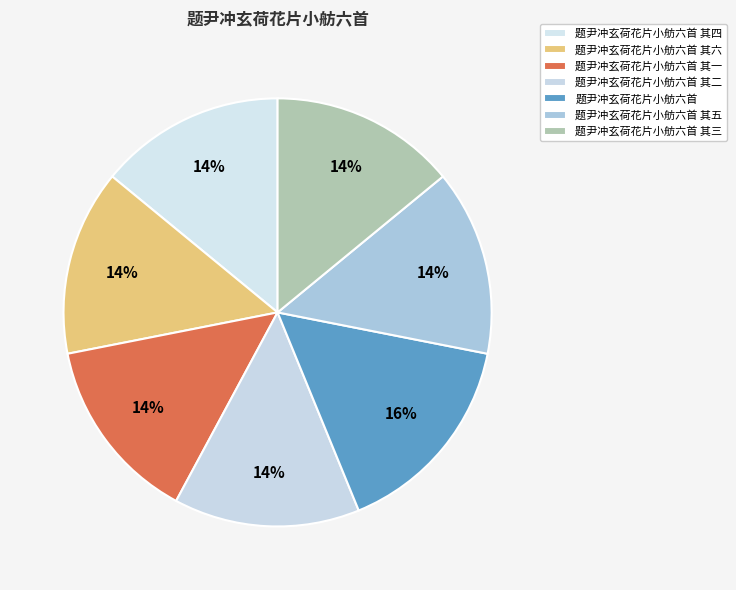

Combined, do 题尹冲玄荷花片小舫六首 其四 and 题尹冲玄荷花片小舫六首 其二 account for over 50%?

No